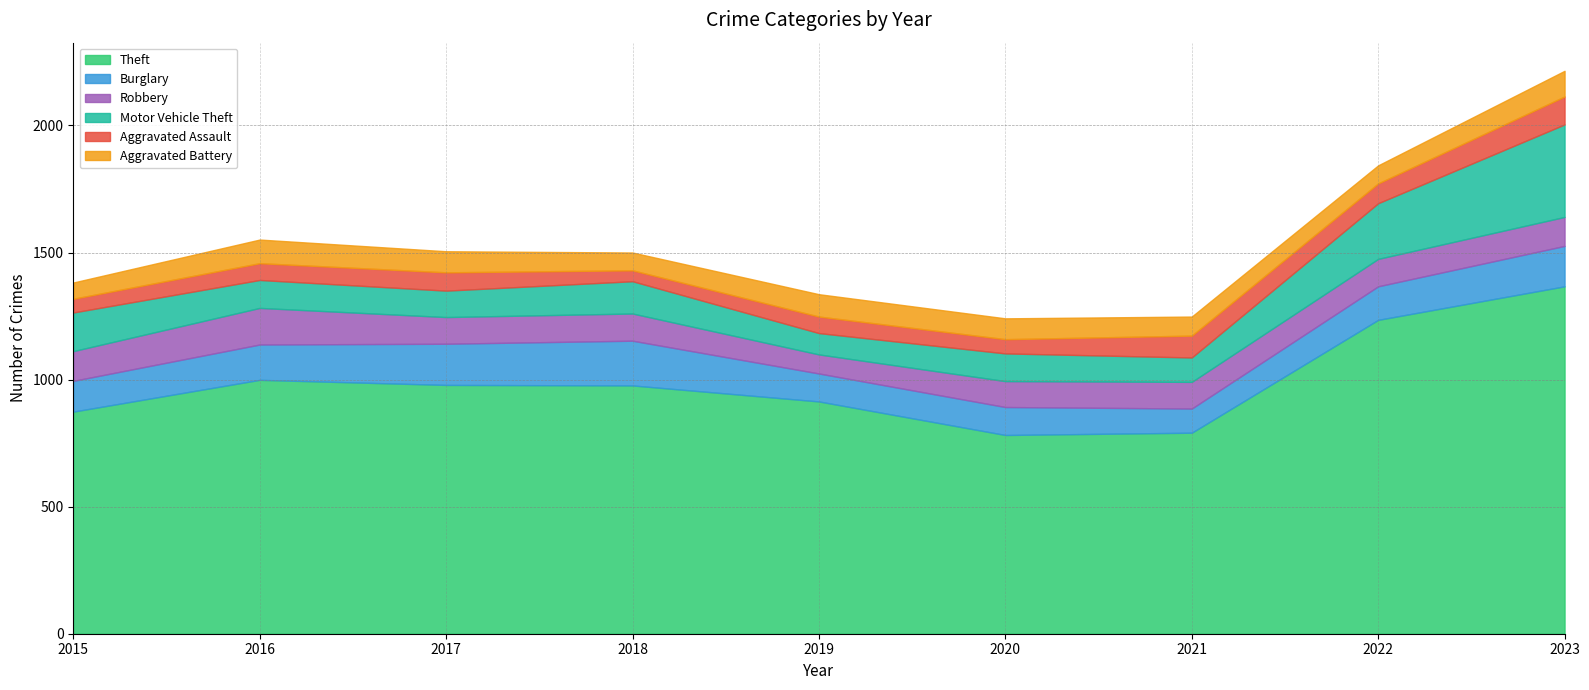

What is the sum of all Theft values?

8918